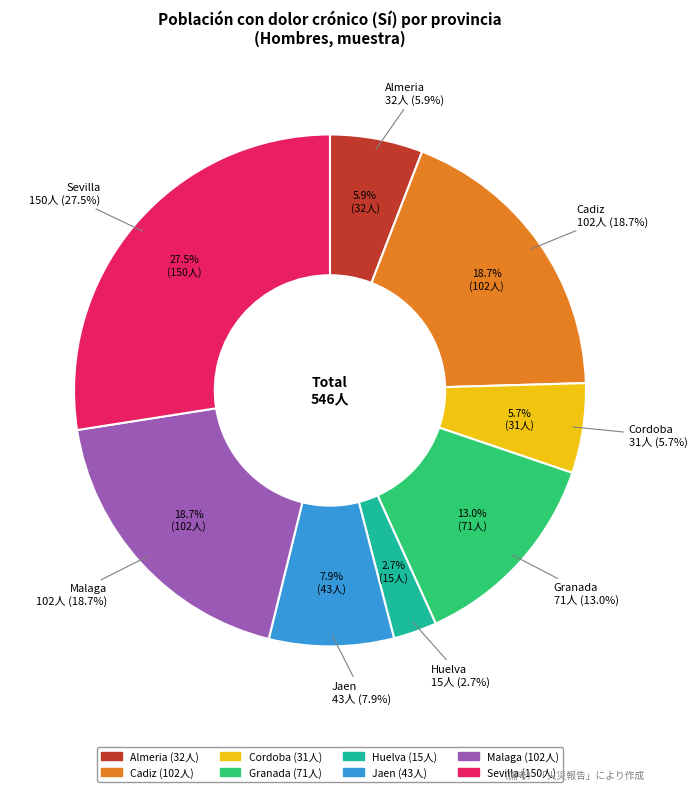

What percentage is the Jaen slice, to the nearest percent?

8%